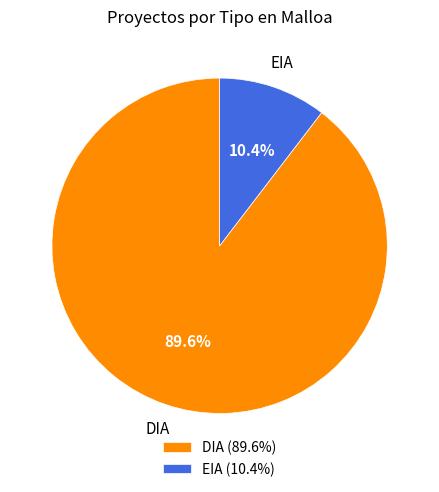

Rank the categories by value from lowest to highest.

EIA, DIA